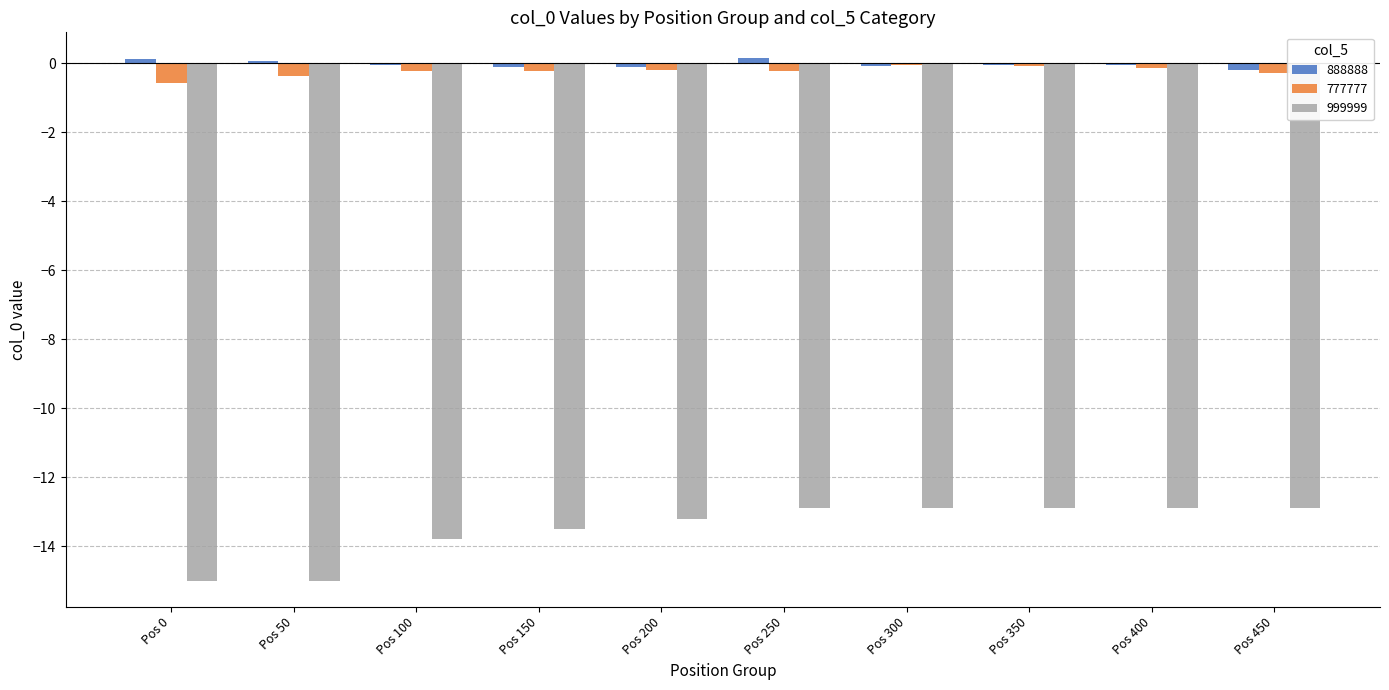

What is the sum of all 777777 values?

-2.3